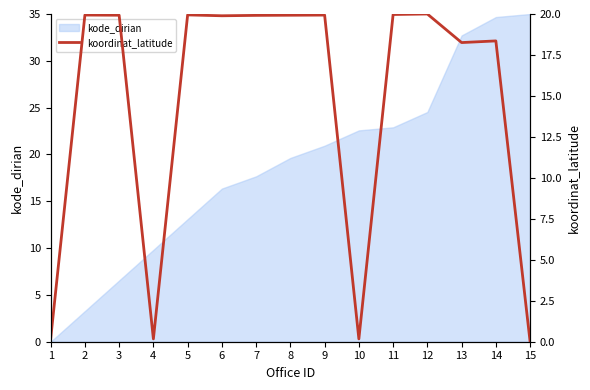

What is the change in value from 3 to 14?

-1.6